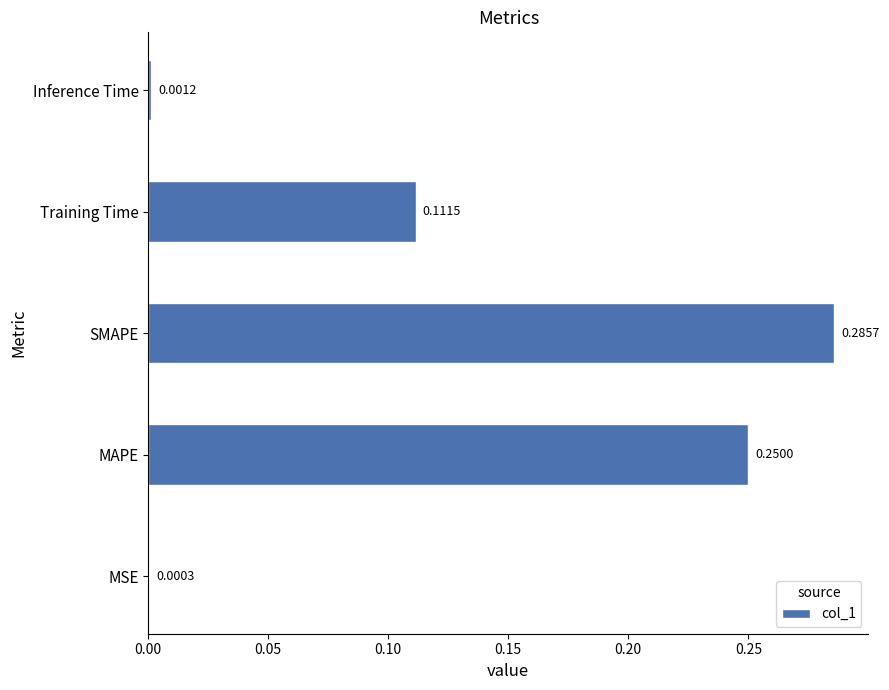

At which label is the value closest to 0?

MSE